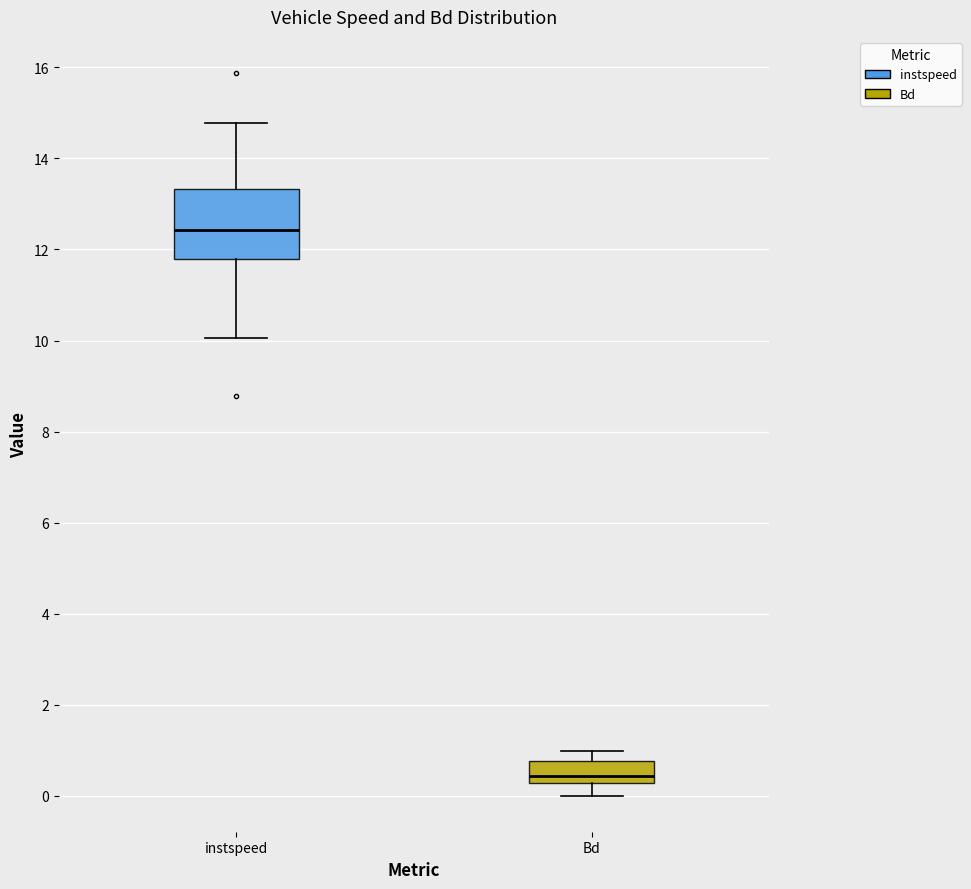

Reading left to right, transcribe this box plot: for each box, give where its median line is, the range the box spans, and where its two whiskers end, as read against the y-axis. The values are not printed on the chart, so give them approximately, as read against the axis.

instspeed: median 12.4, box 11.8 to 13.4, whiskers 10.0 to 14.8
Bd: median 0.4, box 0.2 to 0.8, whiskers 0.0 to 1.0